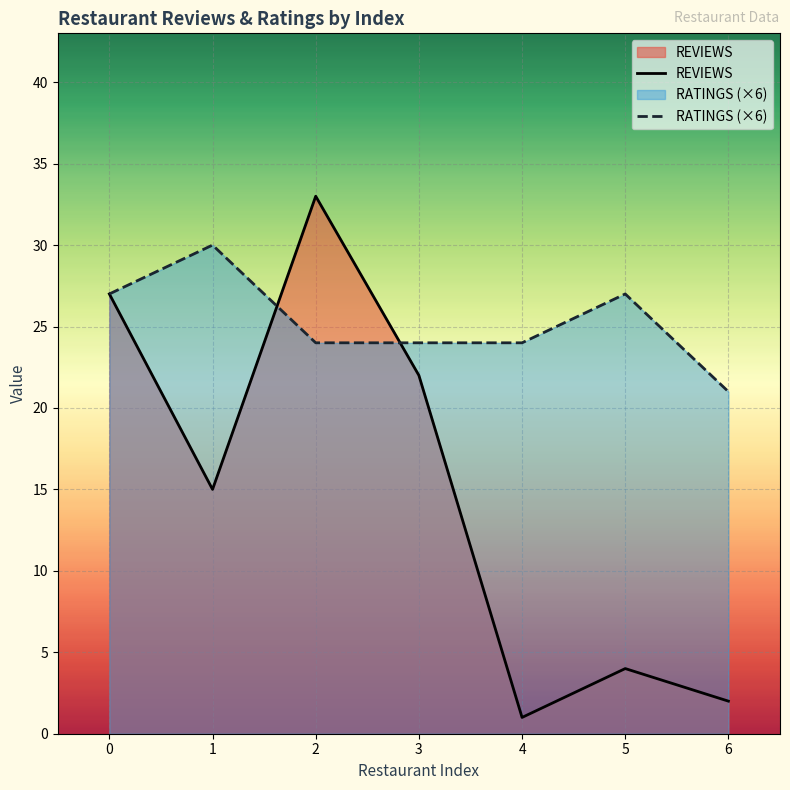

Read the REVIEWS value at 0, to the nearest 5.

25